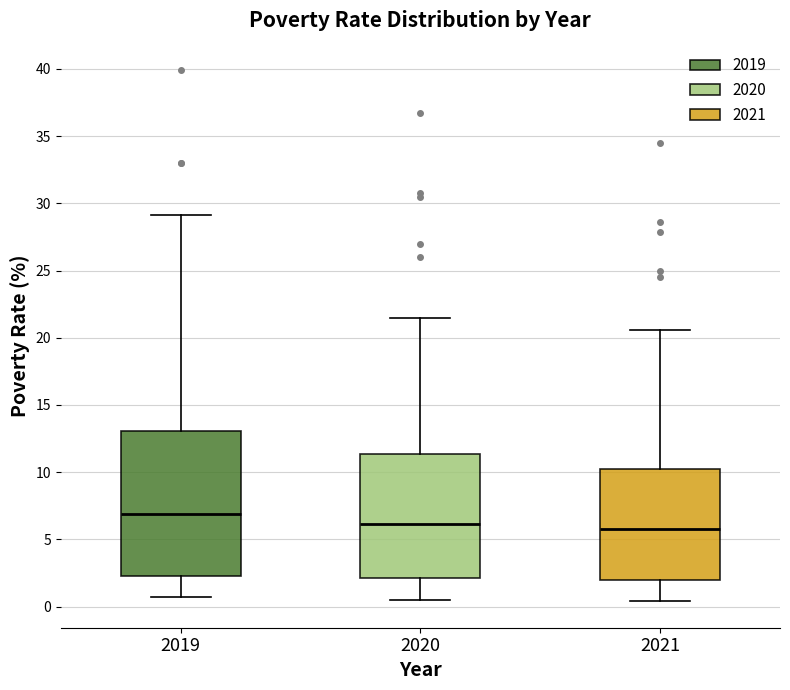

Reading left to right, read every box against the y-axis: the position of its median line, the range the box covers, and the ends of its whiskers. The values are not printed on the chart, so give them approximately, as read against the axis.

2019: median 7.0, box 2.5 to 13.0, whiskers 0.5 to 29.0
2020: median 6.0, box 2.0 to 11.5, whiskers 0.5 to 21.5
2021: median 6.0, box 2.0 to 10.5, whiskers 0.5 to 20.5